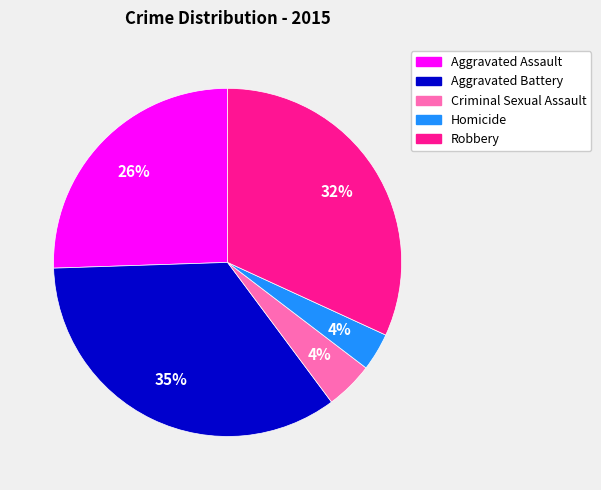

Is it true that Aggravated Battery is 22% of the pie?

False